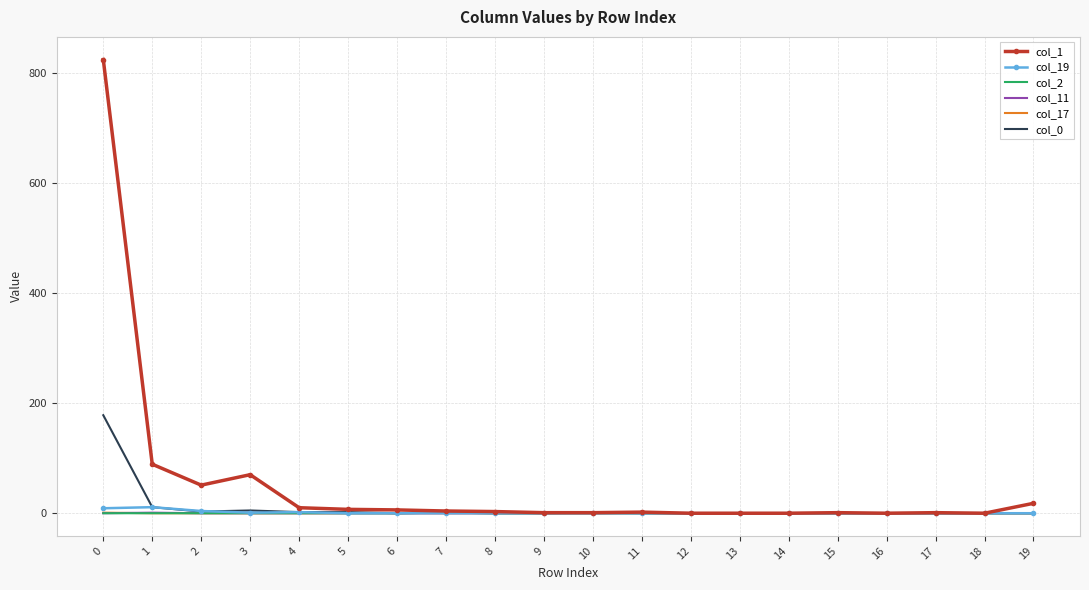

The value of col_17 at 17 is 0. True or false?

True